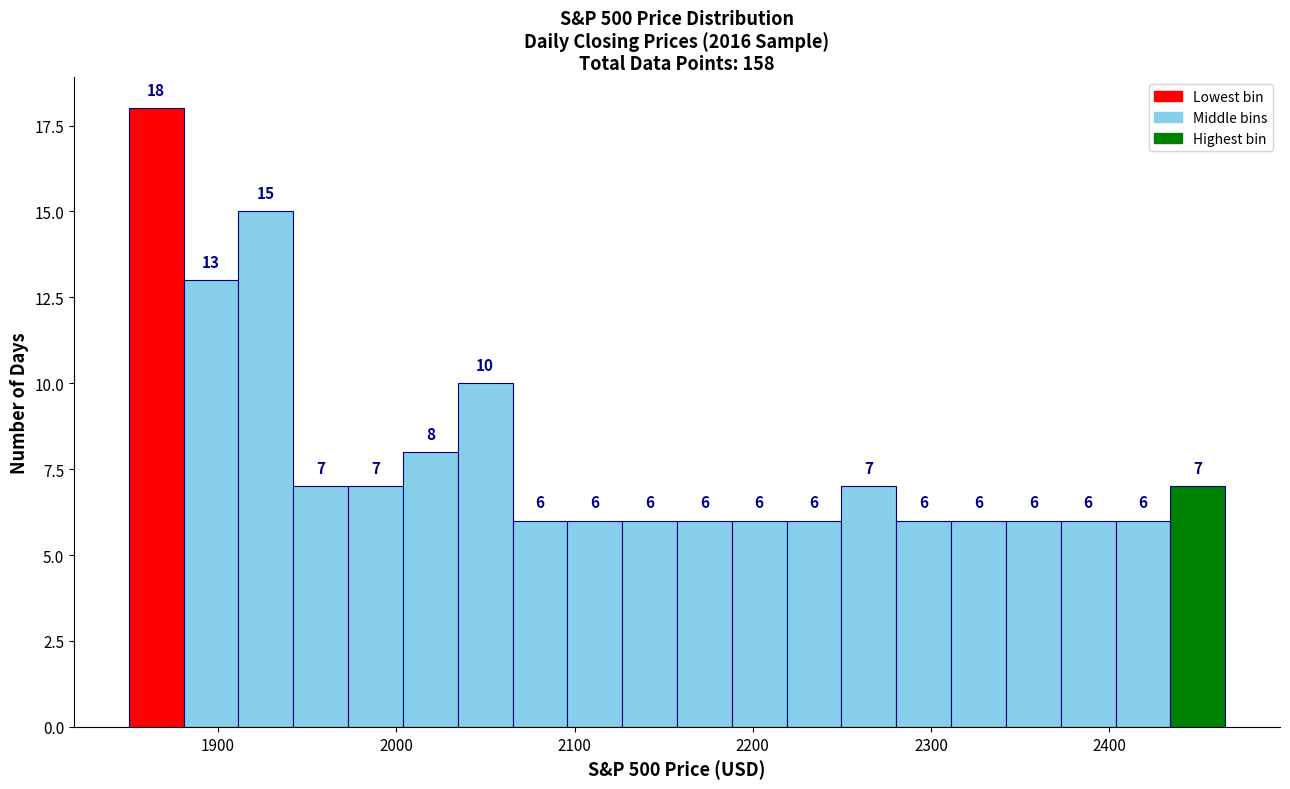

Read against the x-axis, roughly where is the centre of the tallest bar?

1870